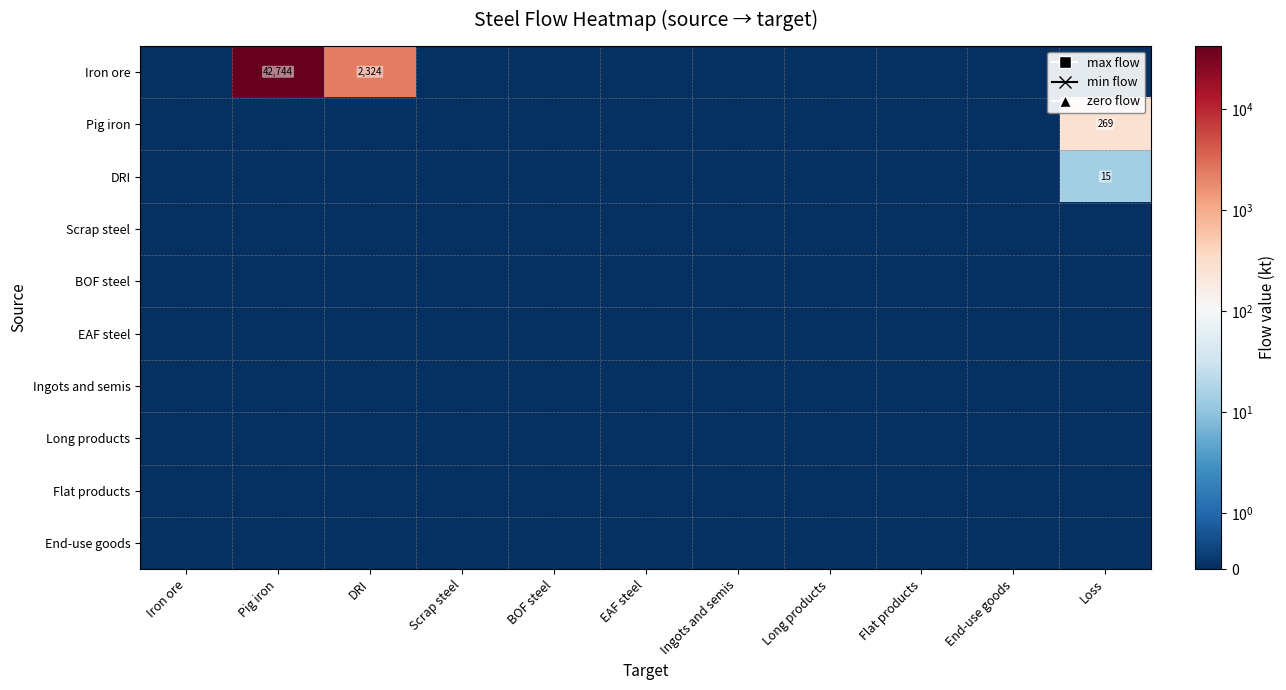

True or false: Iron ore has a value of 3905 at DRI.

False